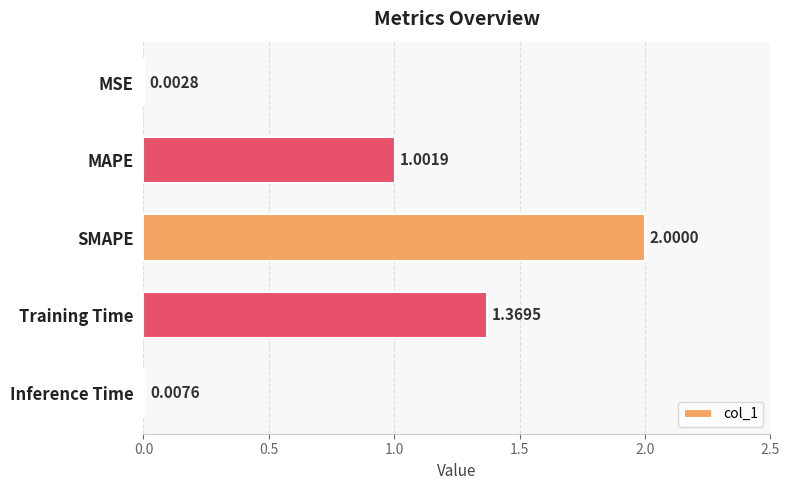

Which has a higher value, SMAPE or Inference Time?

SMAPE